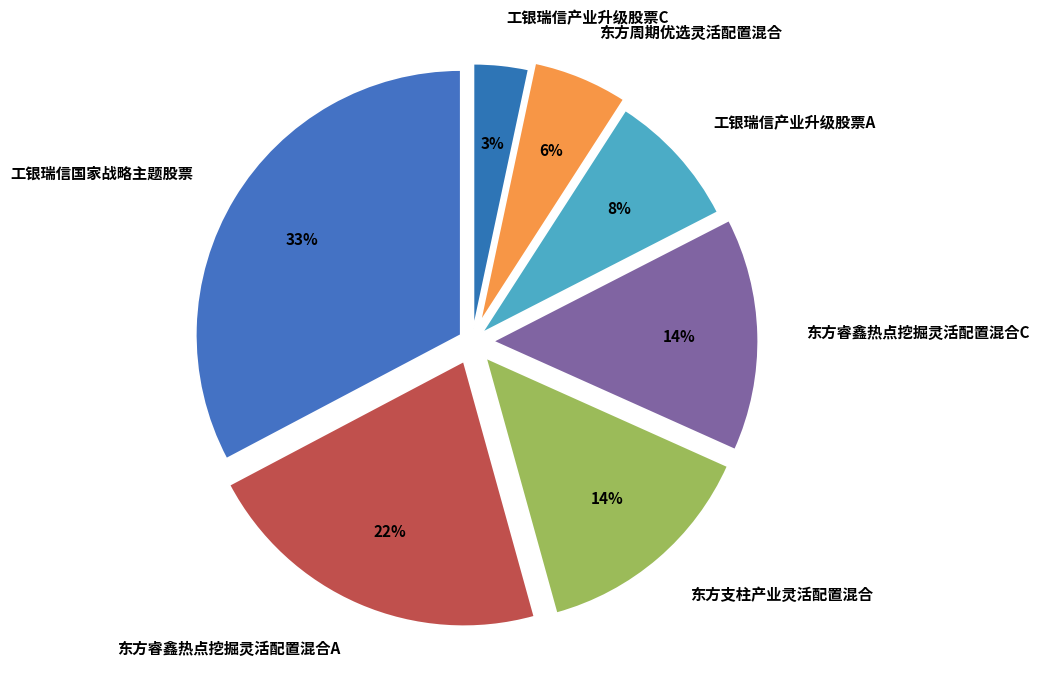

Is the sum of 工银瑞信产业升级股票C and 东方周期优选灵活配置混合 greater than half?

No